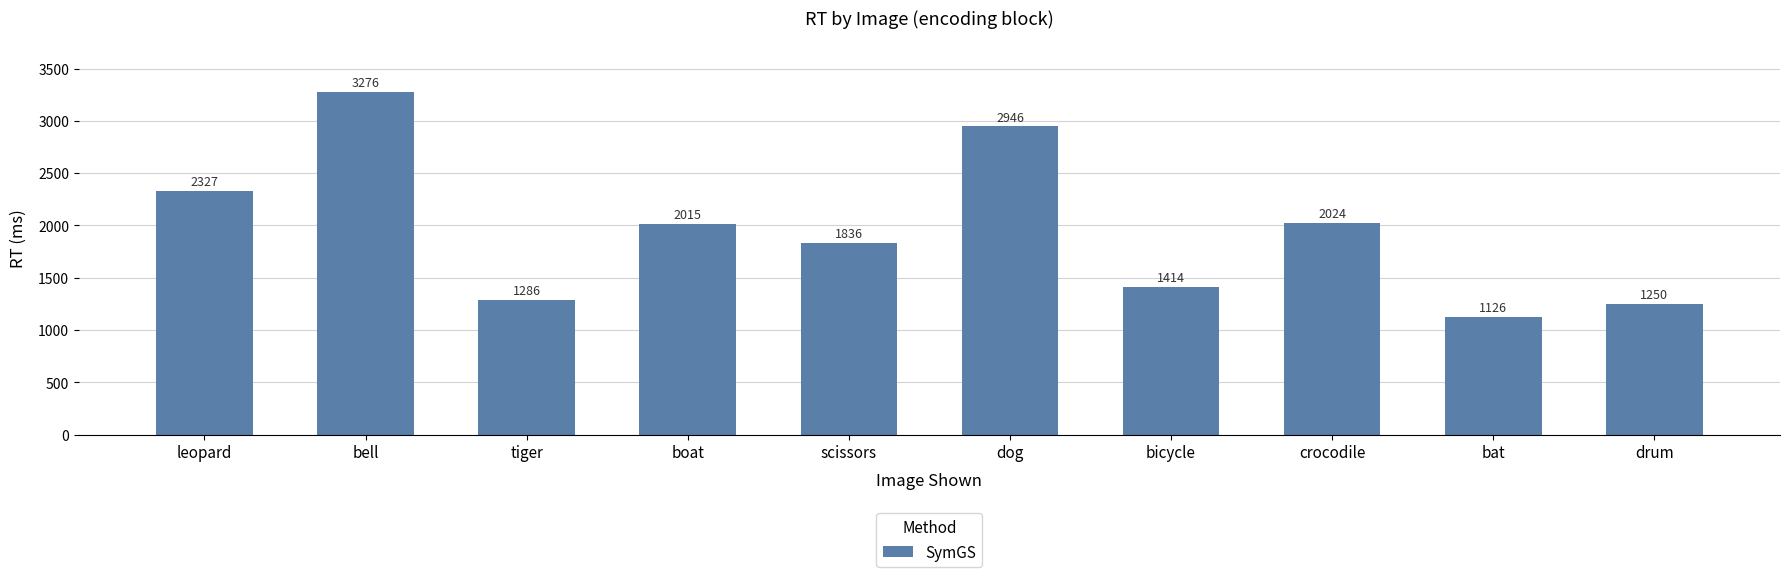

Are the bars grouped side by side (vs. stacked)?

No